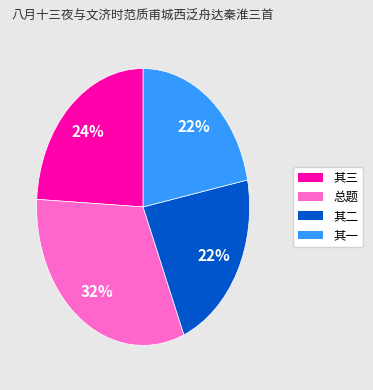

How many slices are in this pie chart?

4